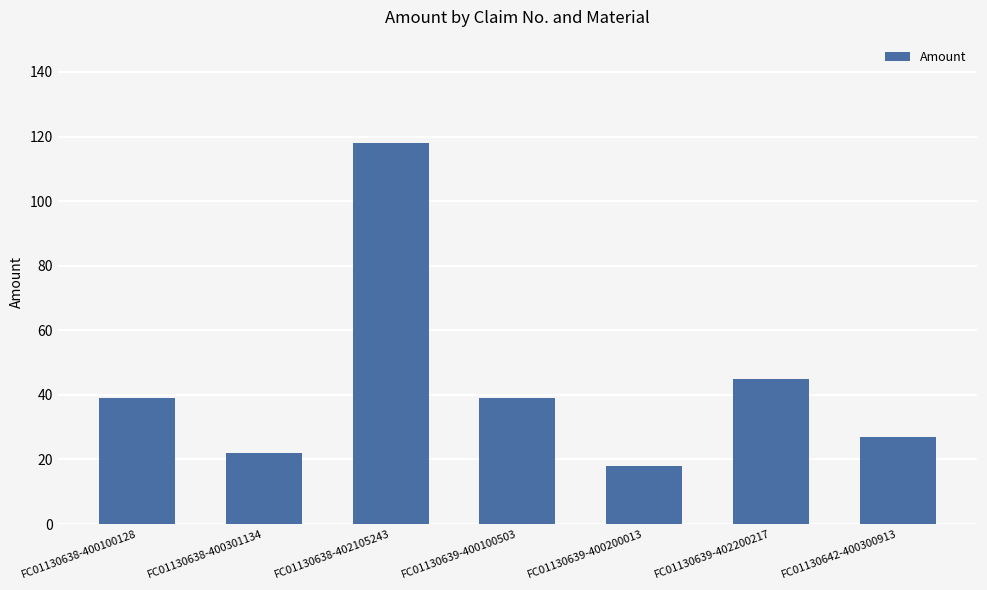

Read the value at FC01130638-402105243.

118